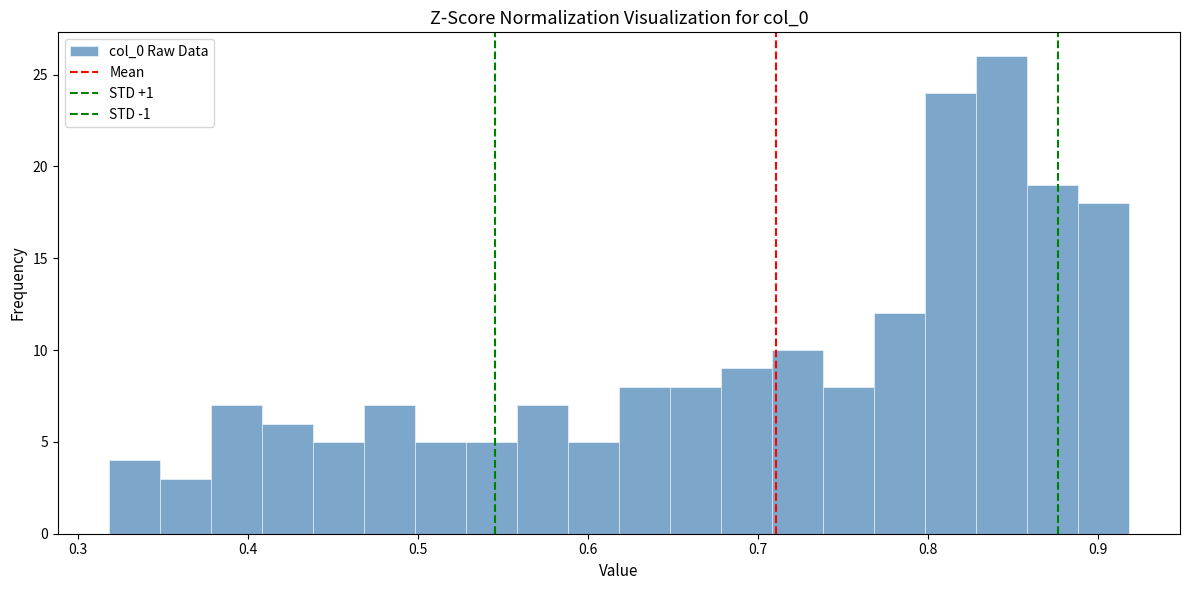

Around what value on the x-axis is the tallest bar? Give the approximate position of its centre, as read against the axis.

0.84